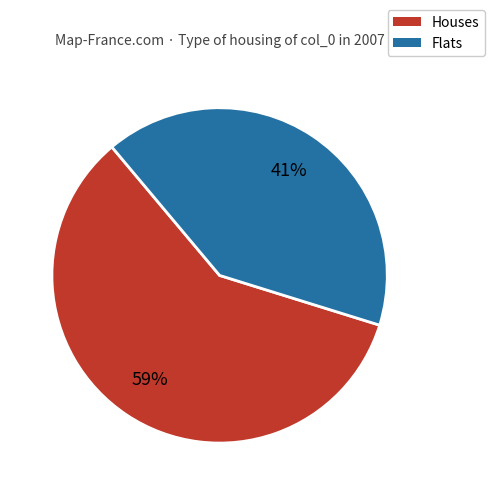

Which has a higher value, Houses or Flats?

Houses